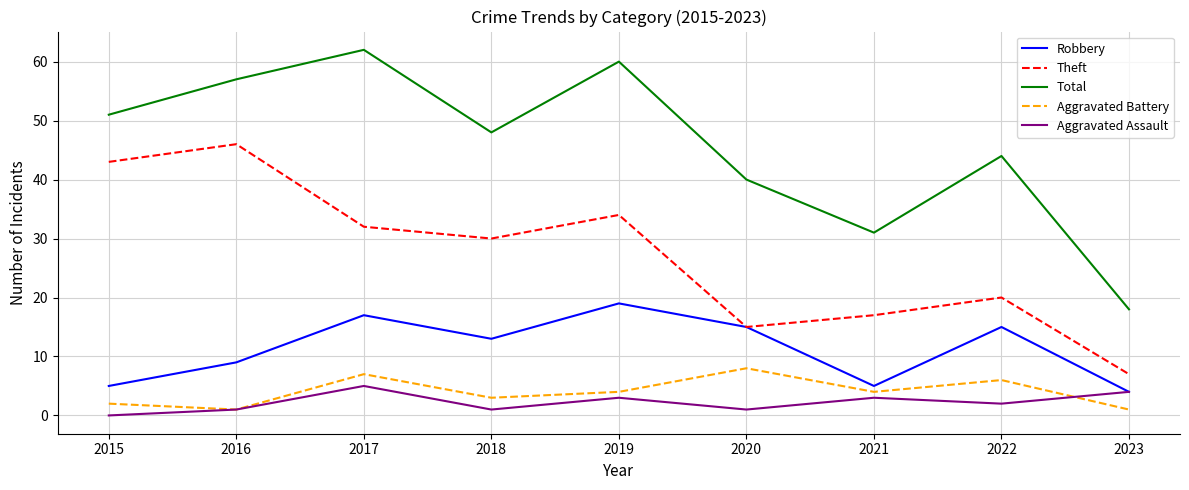

Where is Theft nearest to the value 26?

2018